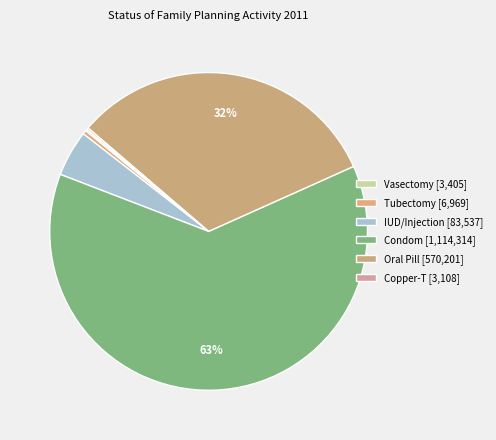

The Vasectomy slice represents 0% of the pie. True or false?

True